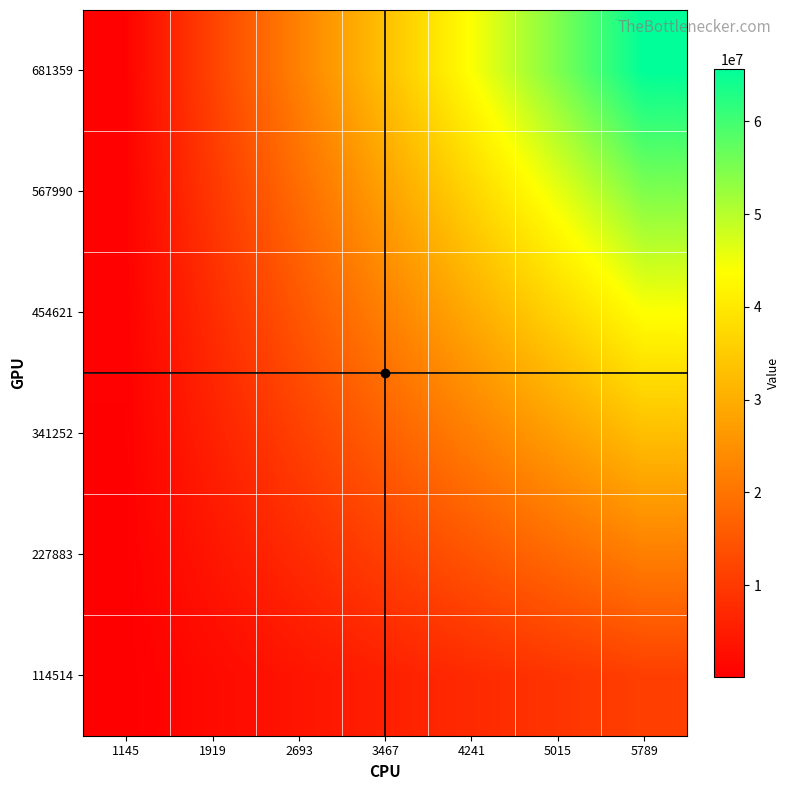

Which has a higher value, 5015 or 1145?

5015